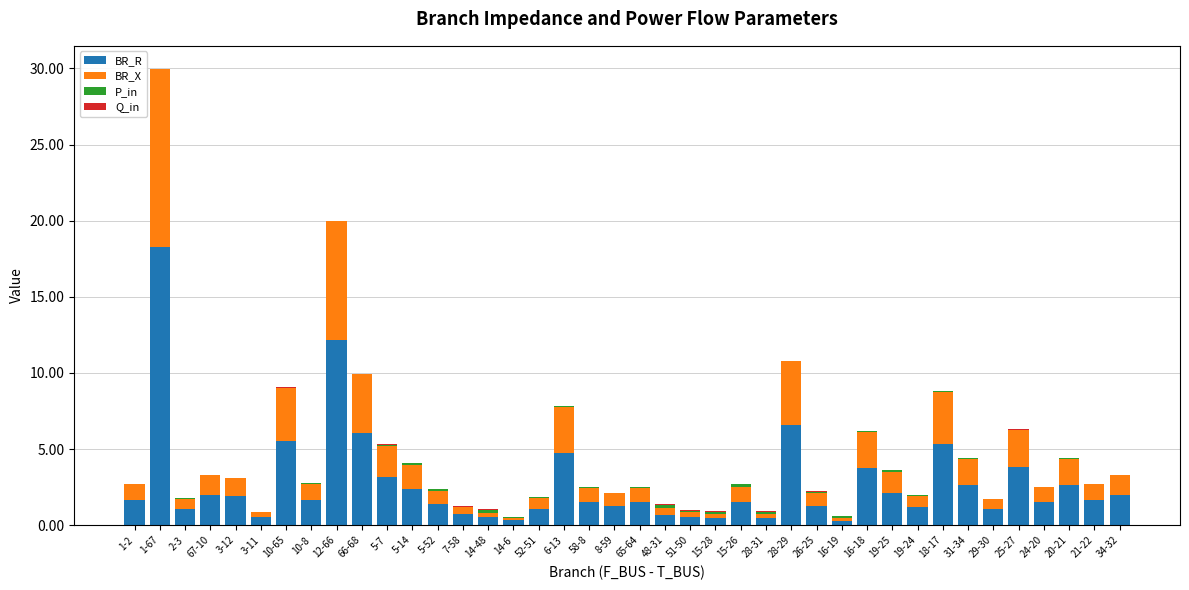

What is the sum of all BR_R values?

108.9